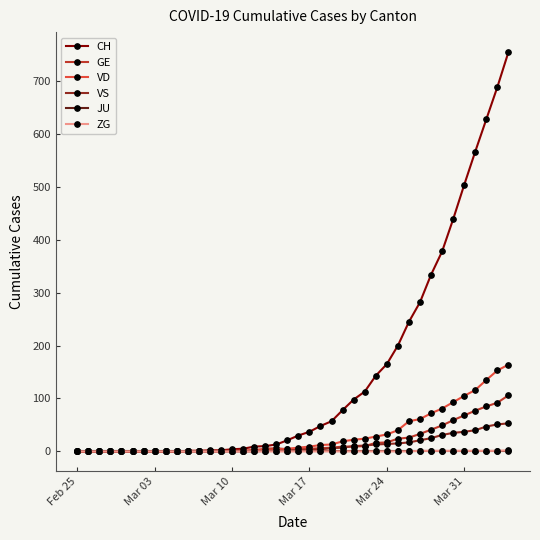

Which series has the widest spread of values?

CH